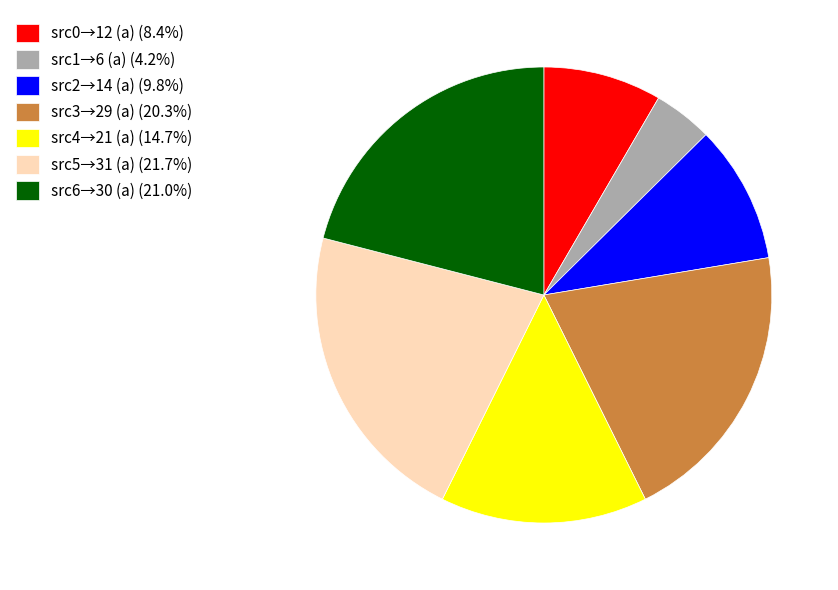

What is the ratio of the value at src4→21 (a) (14.7%) to the value at src3→29 (a) (20.3%)?

0.7